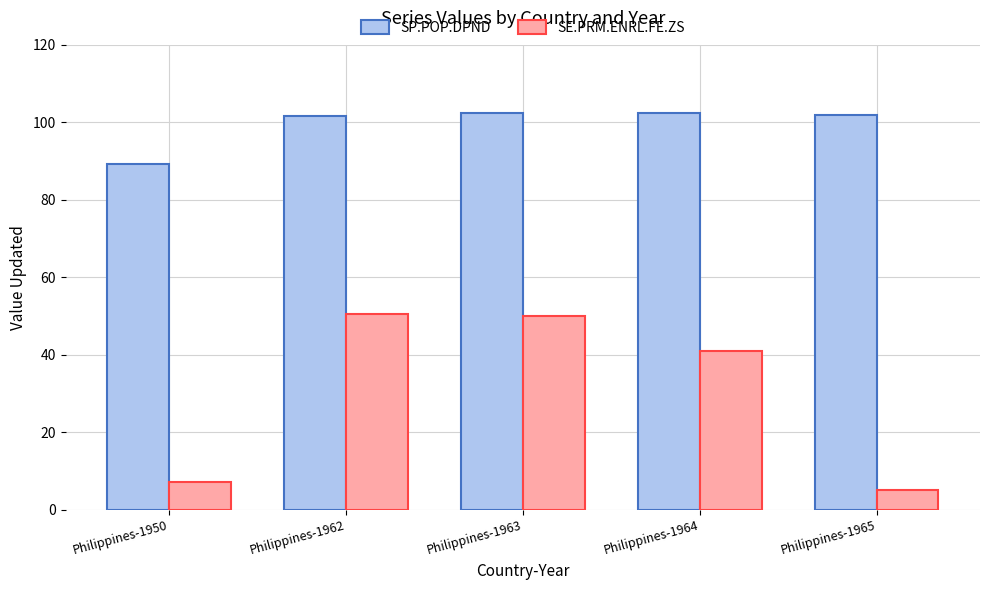

Between Philippines-1950 and Philippines-1965, which series saw the biggest shift?

SP.POP.DPND